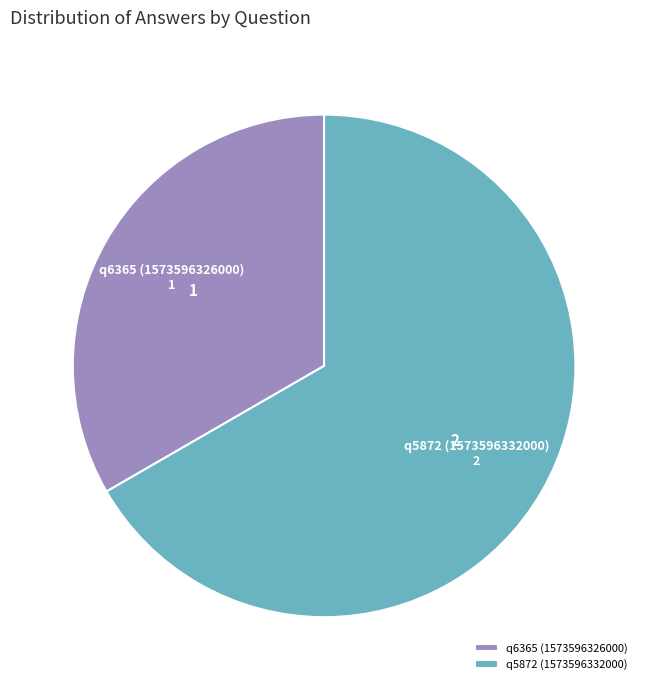

Rank the categories by value from highest to lowest.

q5872 (1573596332000), q6365 (1573596326000)